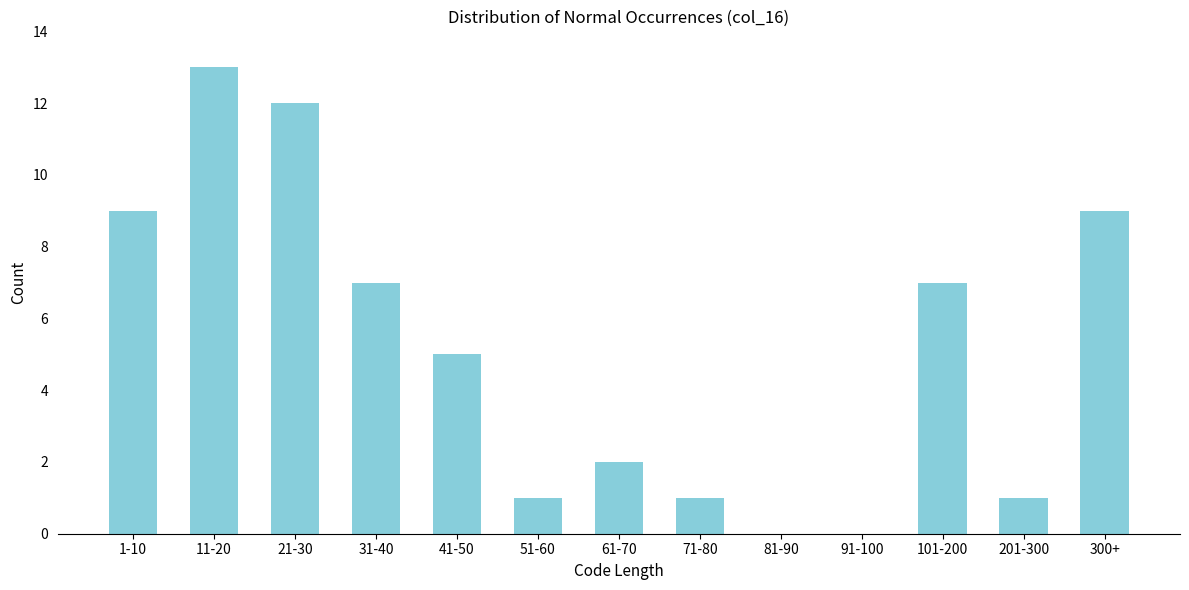

Reading left to right, extract all data points from this chart.

1-10=9	11-20=13	21-30=12	31-40=7	41-50=5	51-60=1	61-70=2	71-80=1	81-90=0	91-100=0	101-200=7	201-300=1	300+=9